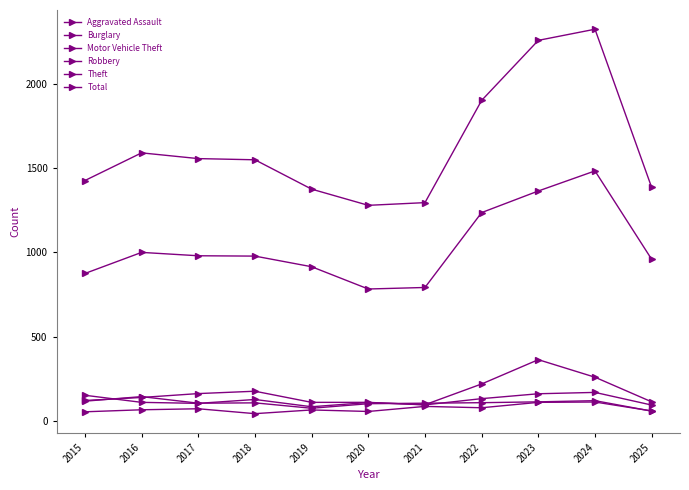

Which series has the largest range (max minus min)?

Total